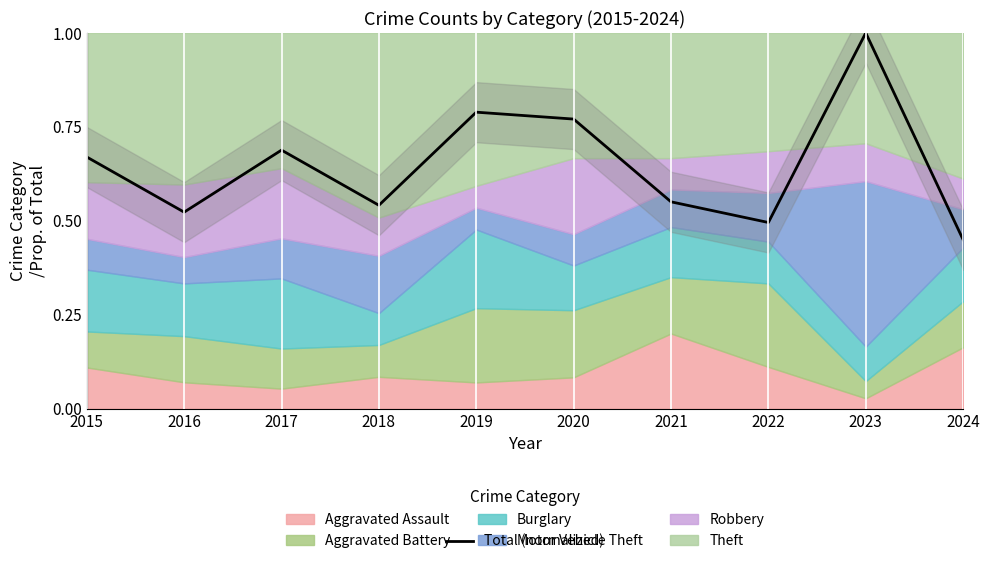

What is the difference between the values at 2016 and 2024?

0.1